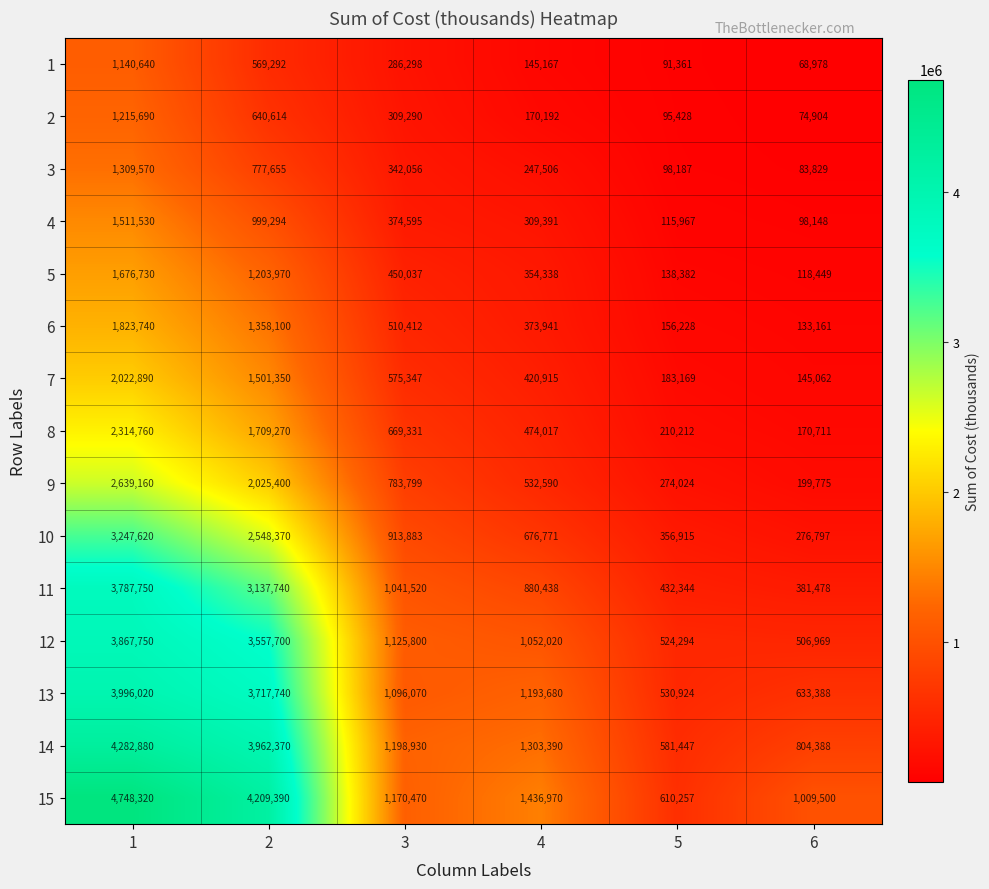

What value does the 2 series have at 5?

95428